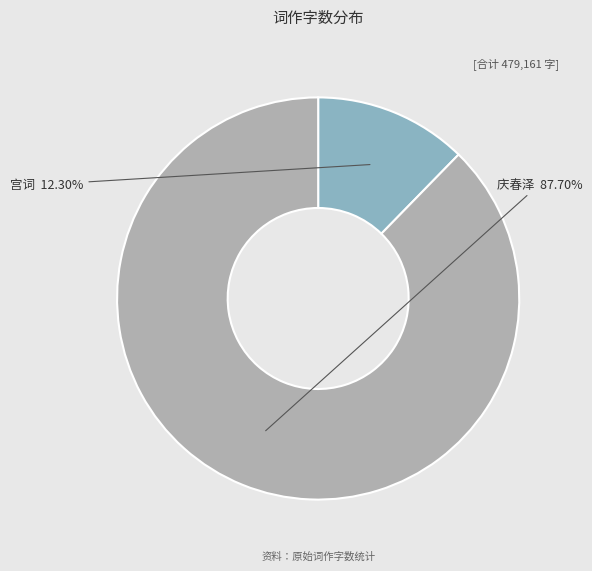

Which category has the smallest portion of the pie?

宫词